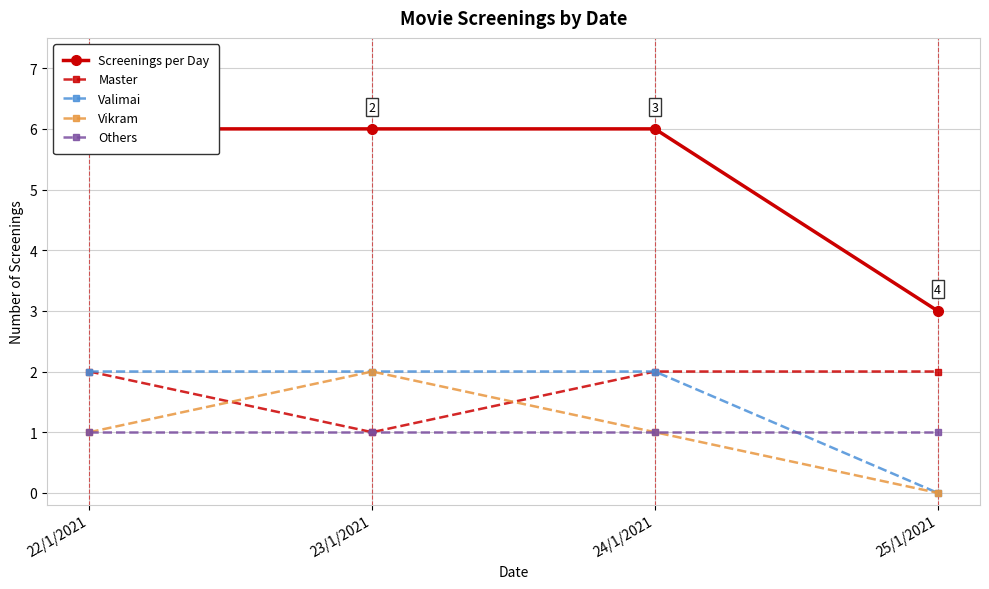

What is the lowest value of the Others series?

1